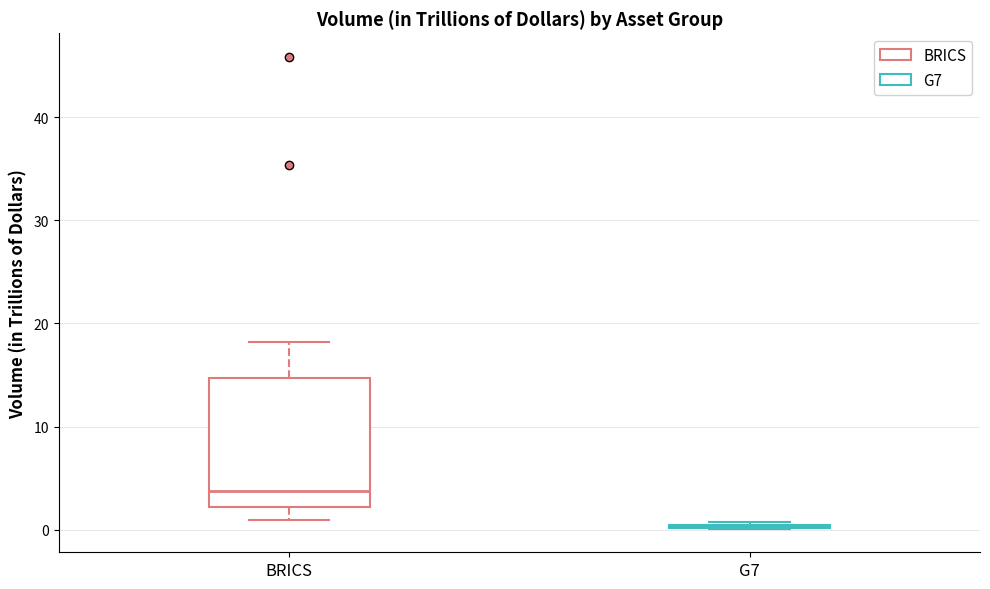

Reading left to right, read every box against the y-axis: the position of its median line, the range the box covers, and the ends of its whiskers. The values are not printed on the chart, so give them approximately, as read against the axis.

BRICS: median 4, box 2 to 15, whiskers 1 to 18
G7: box collapsed to a line at 0, whiskers 0 to 1